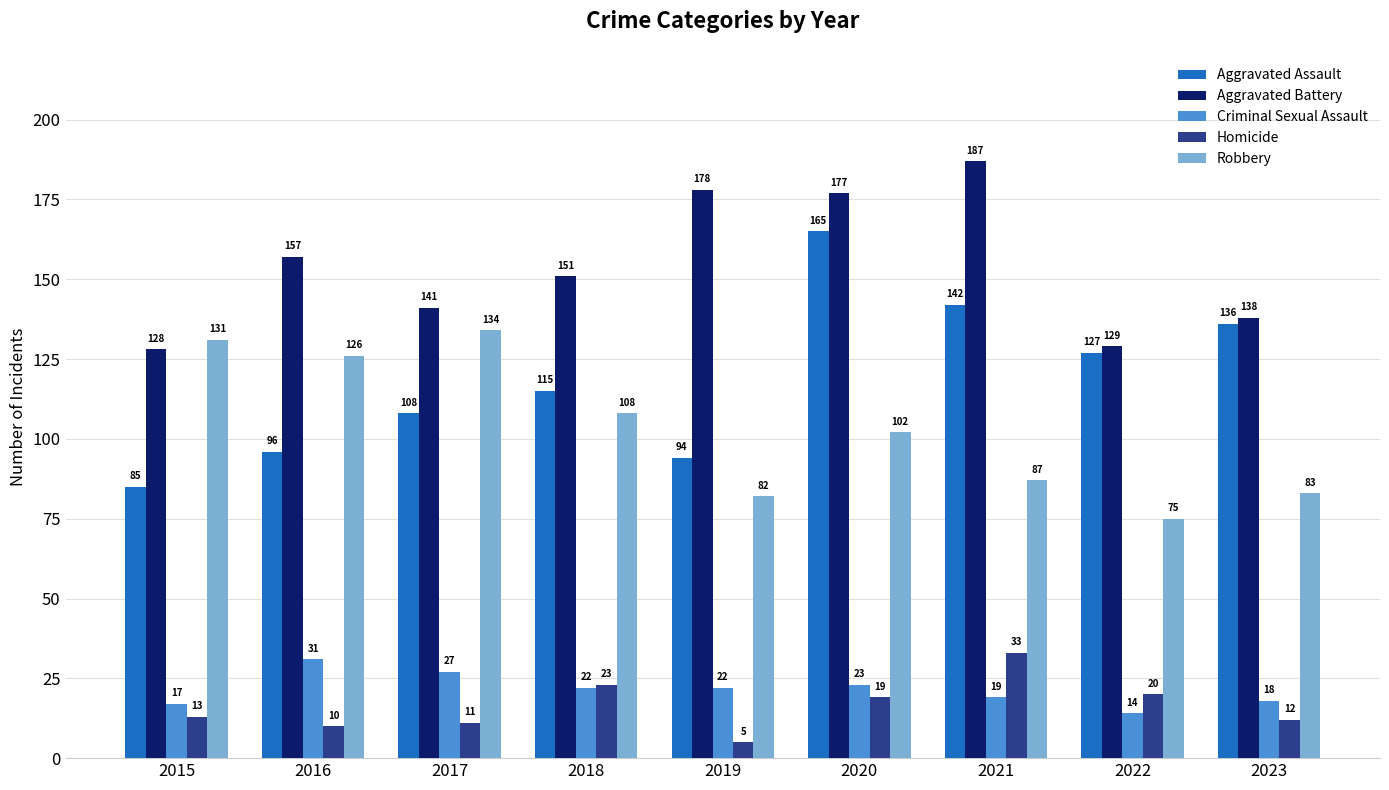

What is the sum of the Robbery values at 2018 and 2015?

239